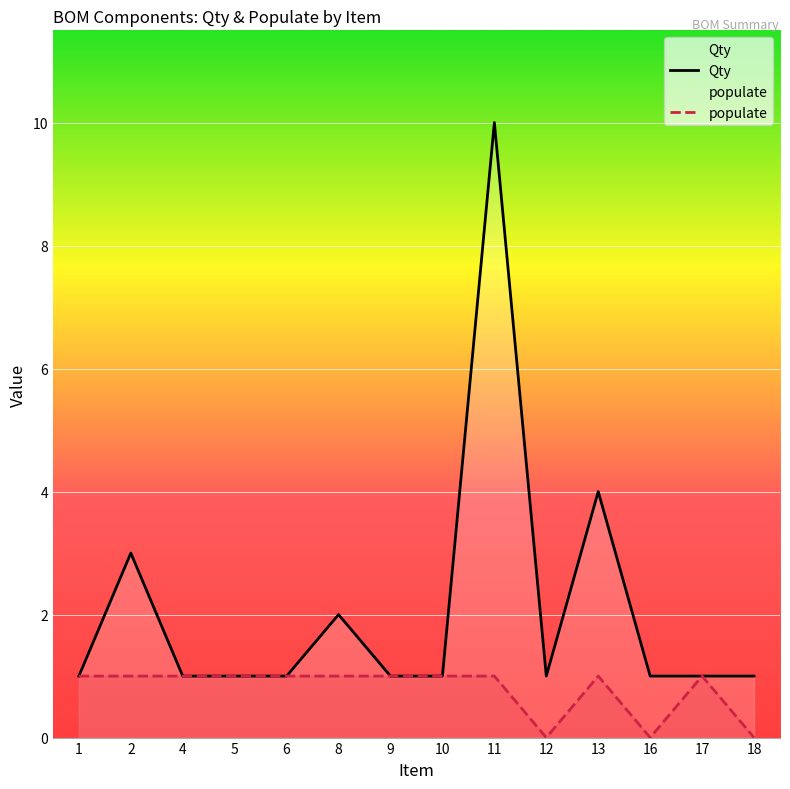

True or false: Qty and populate intersect in this chart.

False